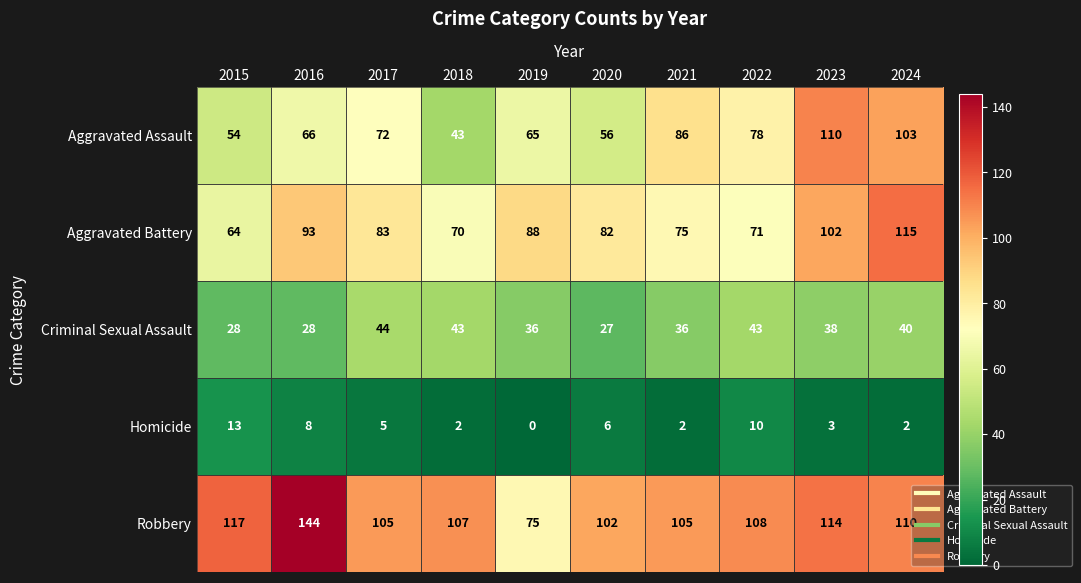

True or false: Criminal Sexual Assault has a value of 24 at 2021.

False